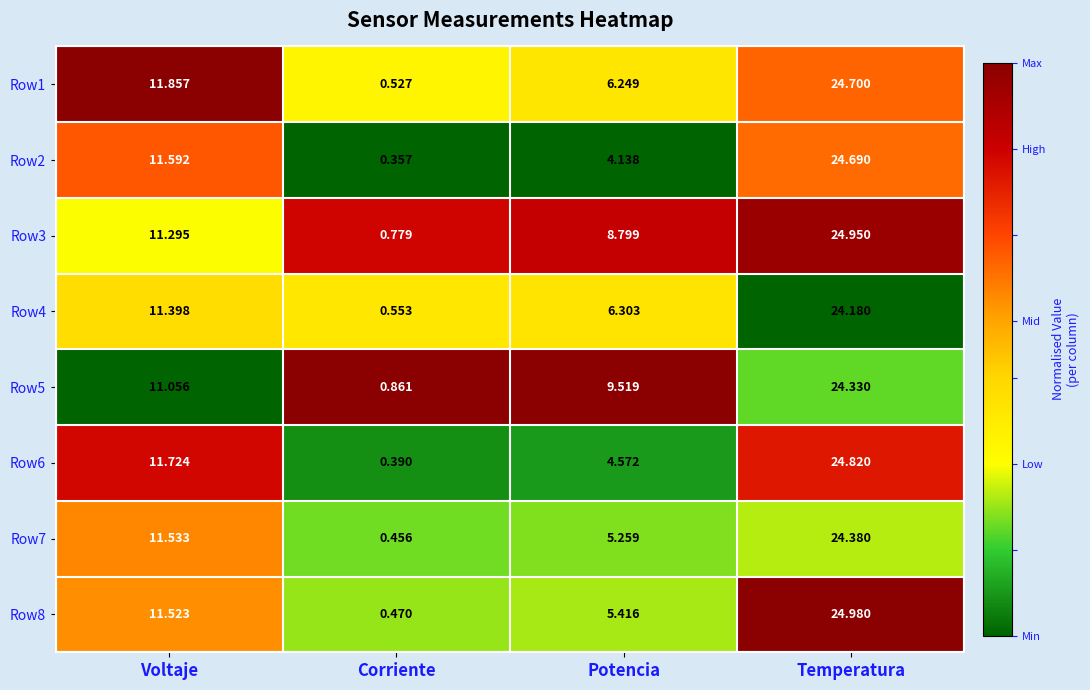

Rank the categories by Row4 value from highest to lowest.

Temperatura, Voltaje, Potencia, Corriente